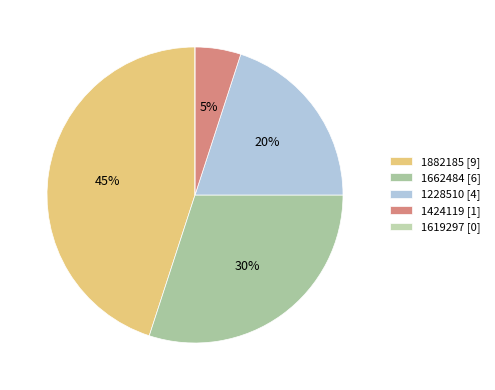

To the nearest percent, what is the difference between the 1882185 and 1662484 slice percentages?

15%